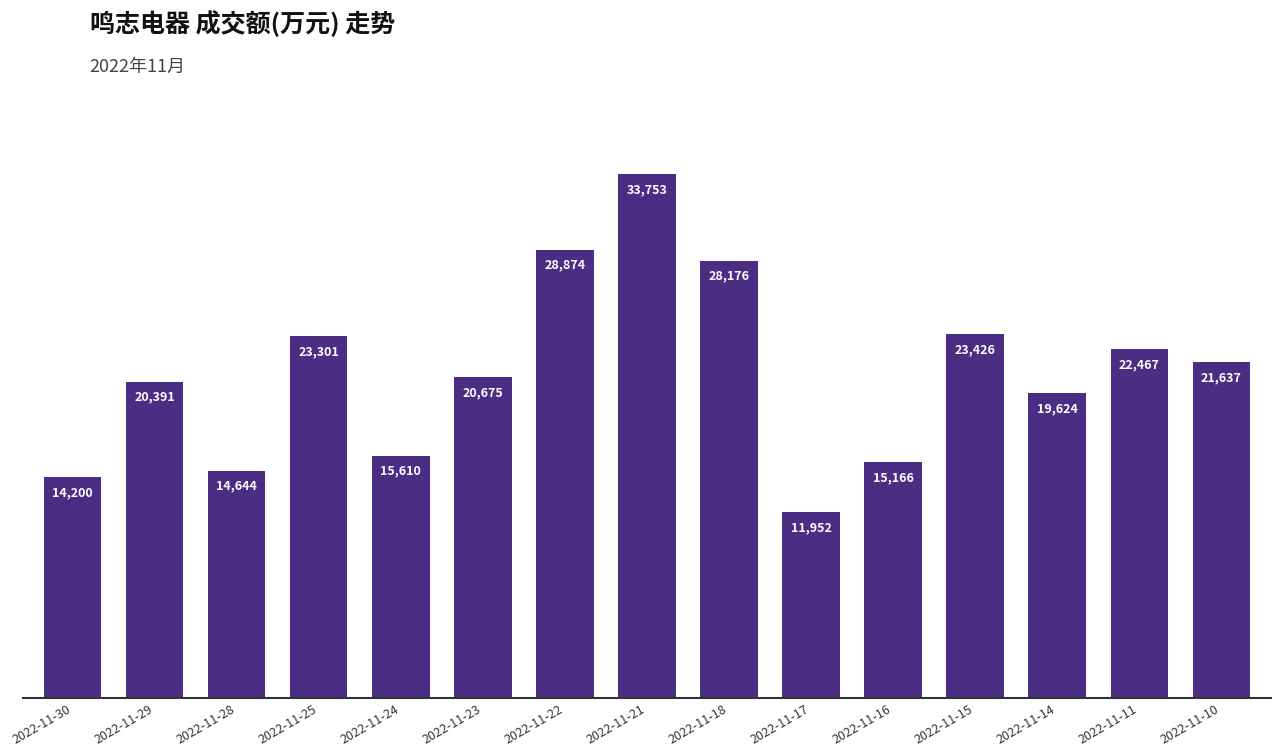

How many bars are there in total?

15